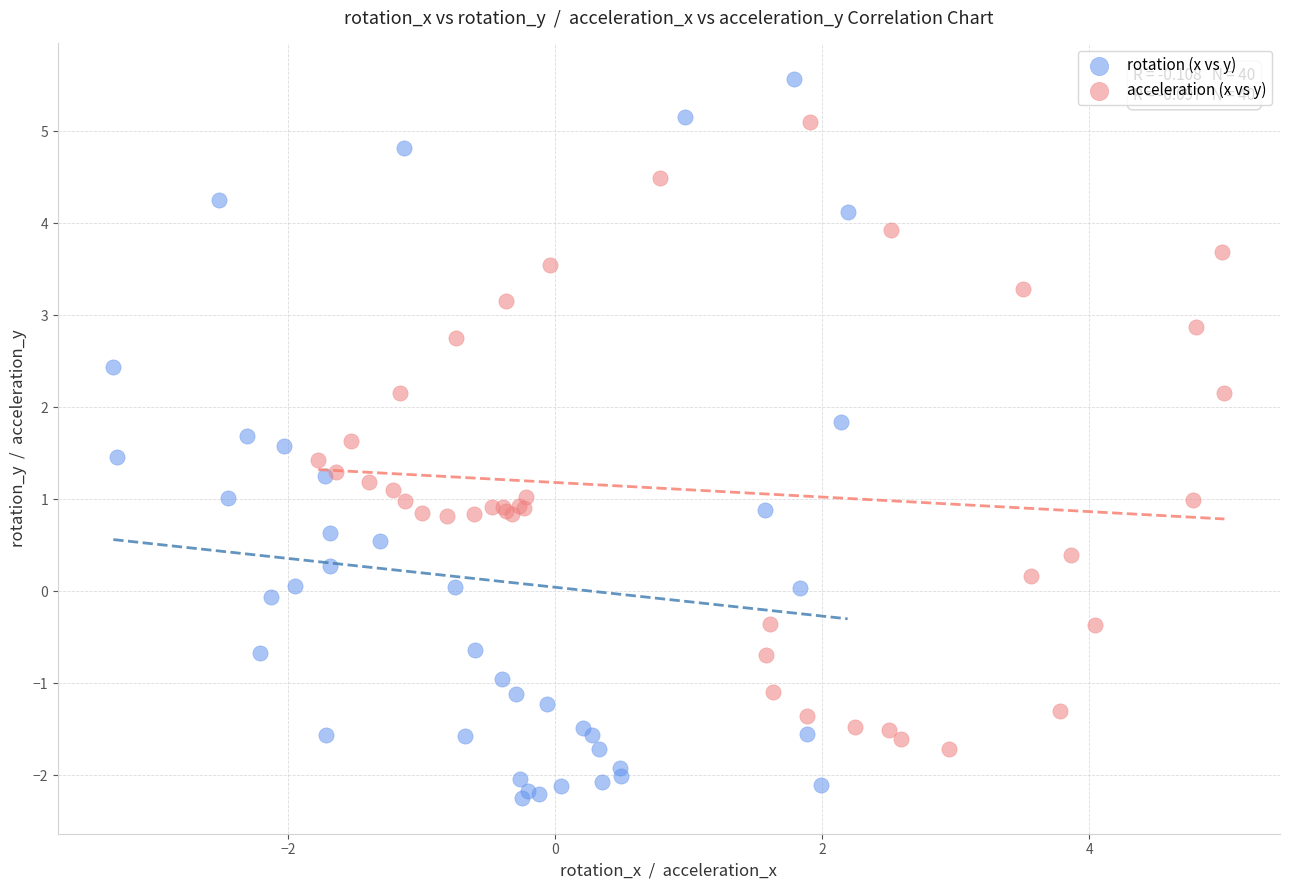

Which series reaches the maximum Y coordinate?

rotation (x vs y)